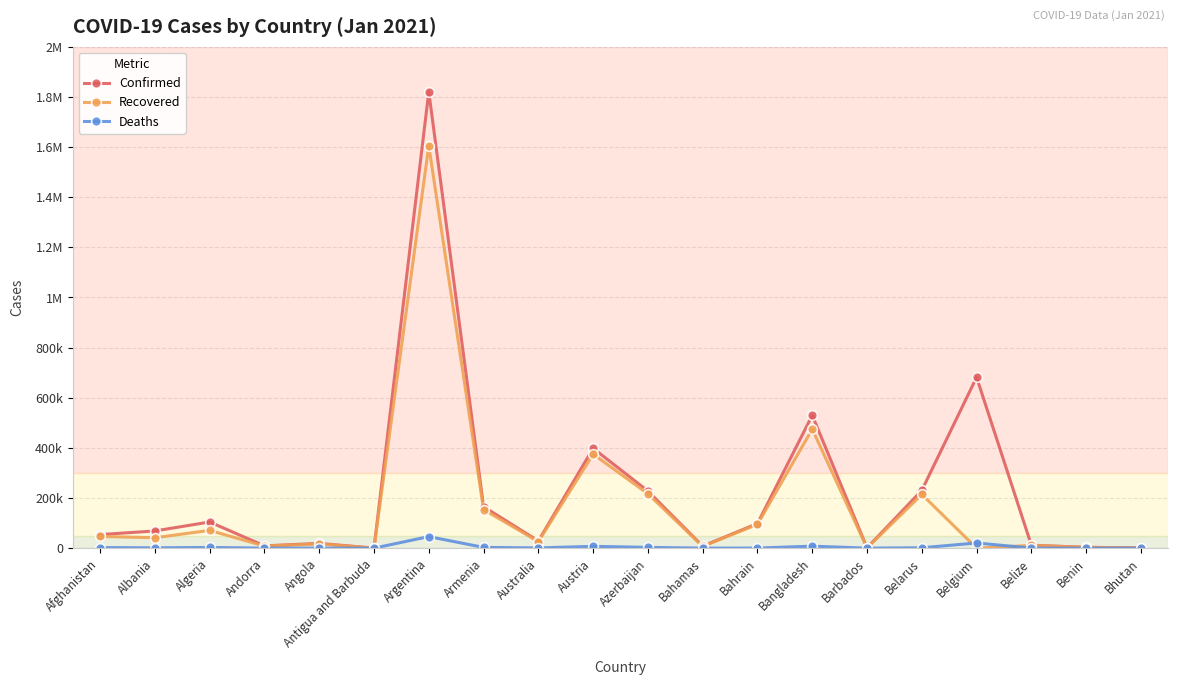

True or false: Confirmed and Recovered intersect in this chart.

False